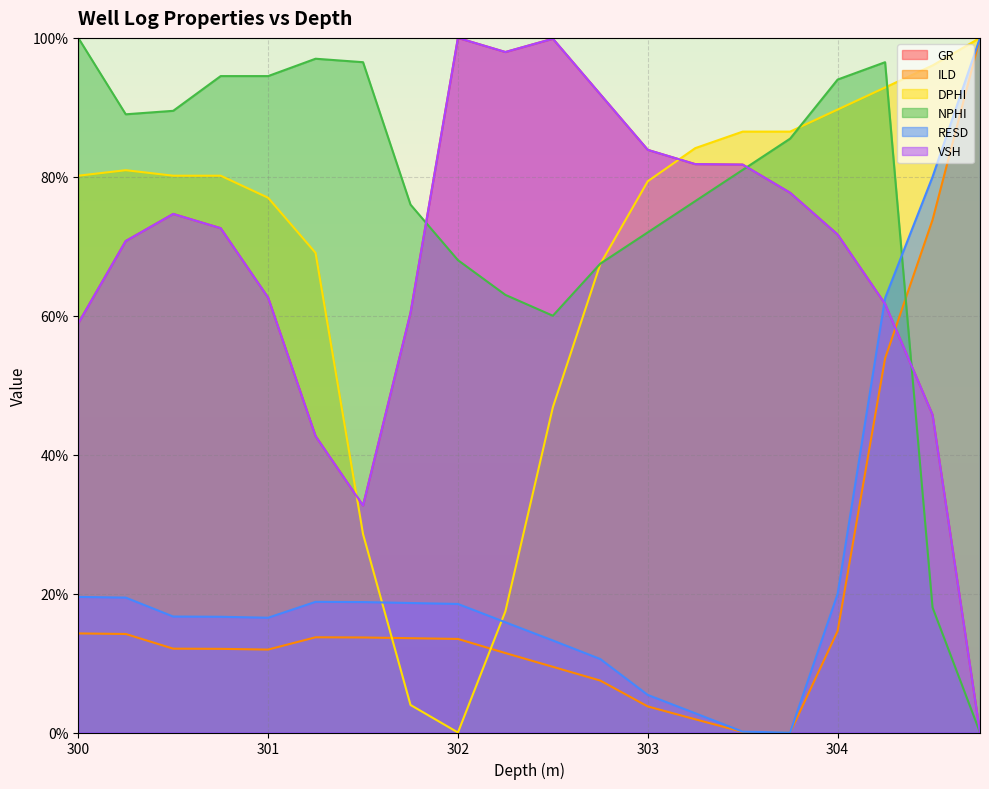

The value of DPHI at 303.25 is 23.0. True or false?

False